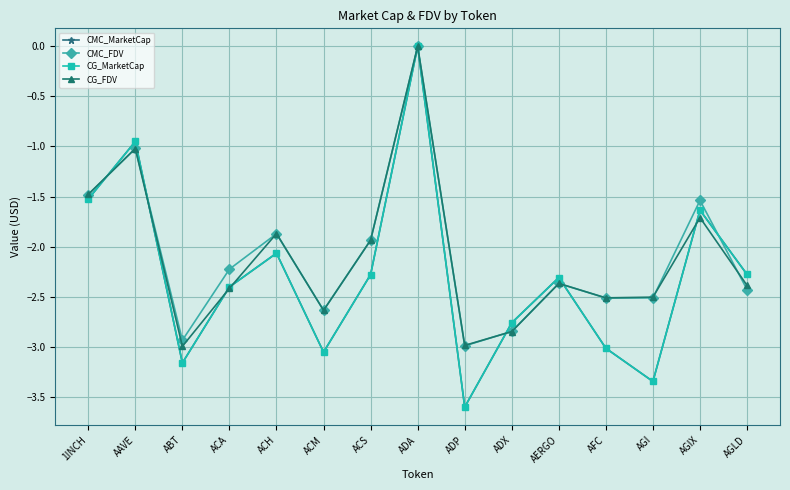

At which category does the chart reach its peak across all series?

ADA